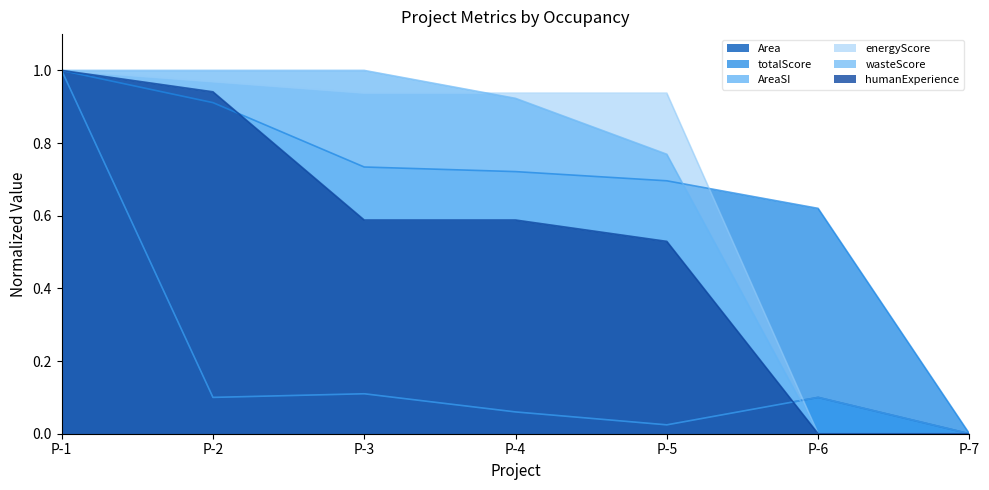

What is the value of the energyScore point at the 1st from the left?

1.0